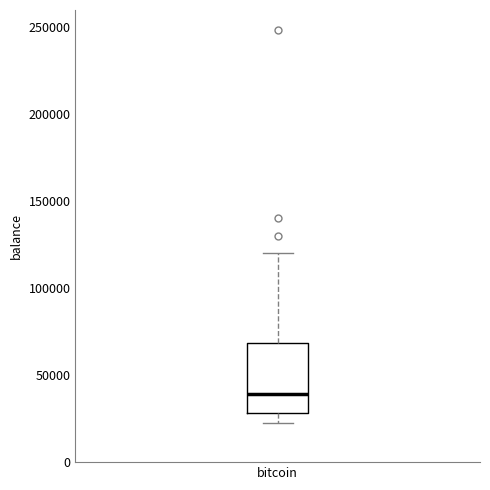

Where does the lower whisker of the box for bitcoin end on the y-axis? The values are not printed on the chart, so give them approximately, as read against the axis.

20000